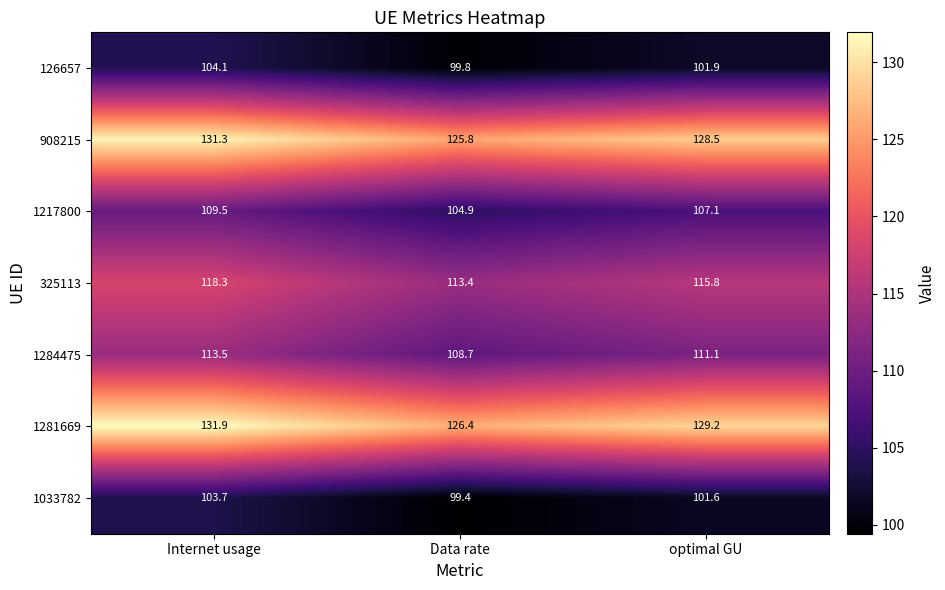

What is the difference between the maximum and minimum values in the 325113 series?

4.9